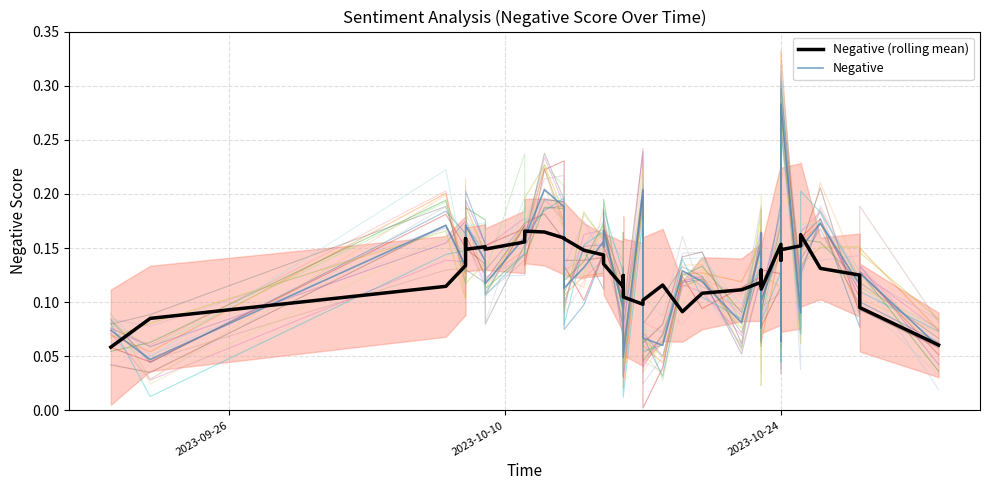

At which category is the sum across all series the highest?

2023-10-24